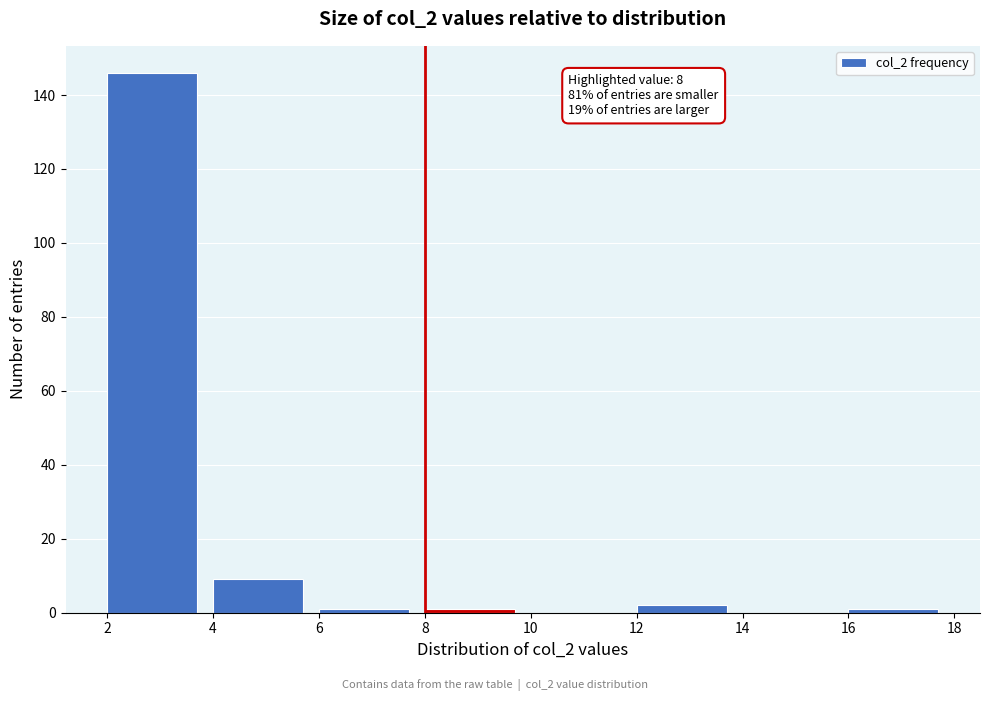

Which range on the x-axis has the tallest bar?

2 to 4